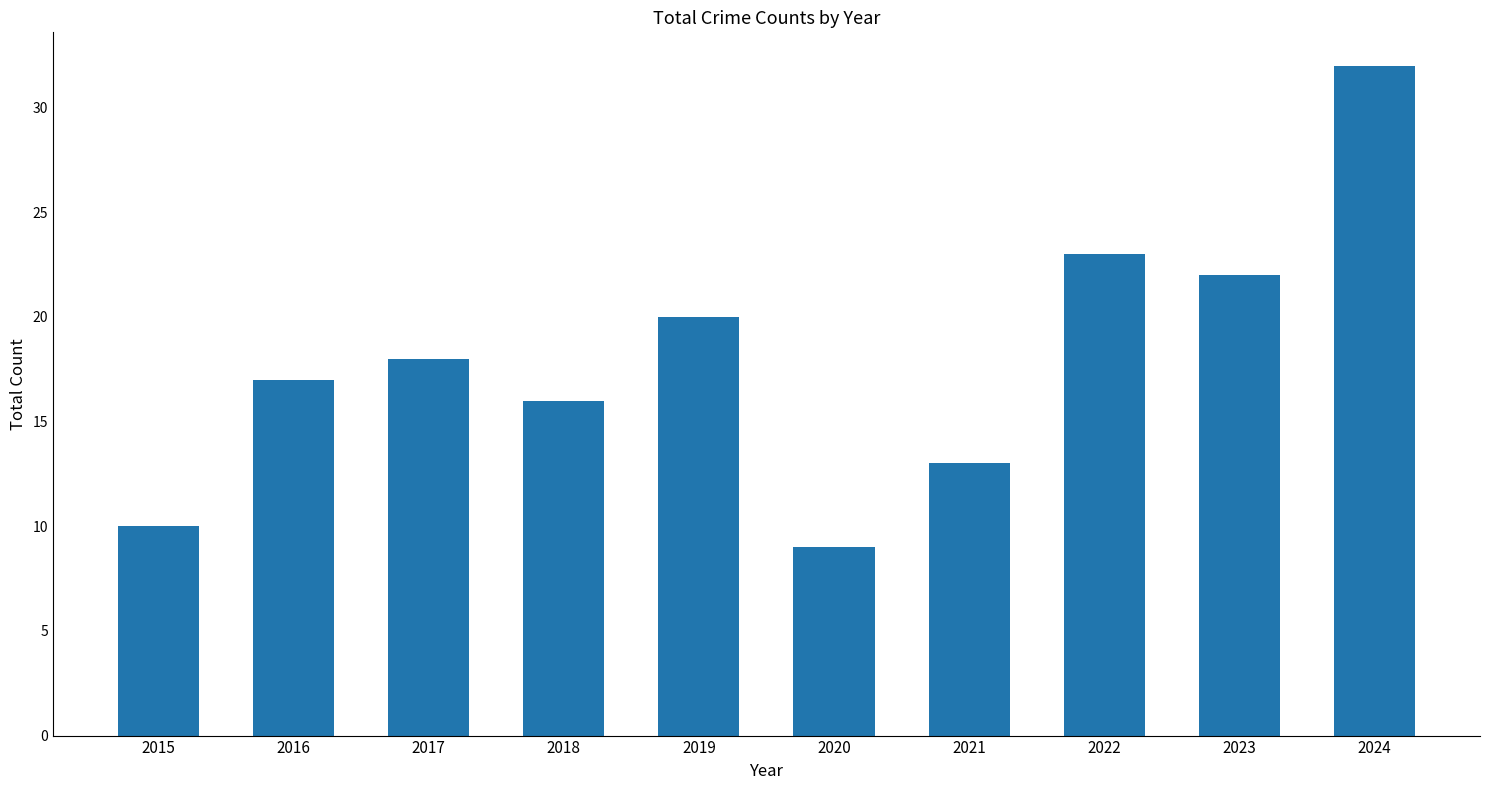

What is the change in value from 2018 to 2023?

+6